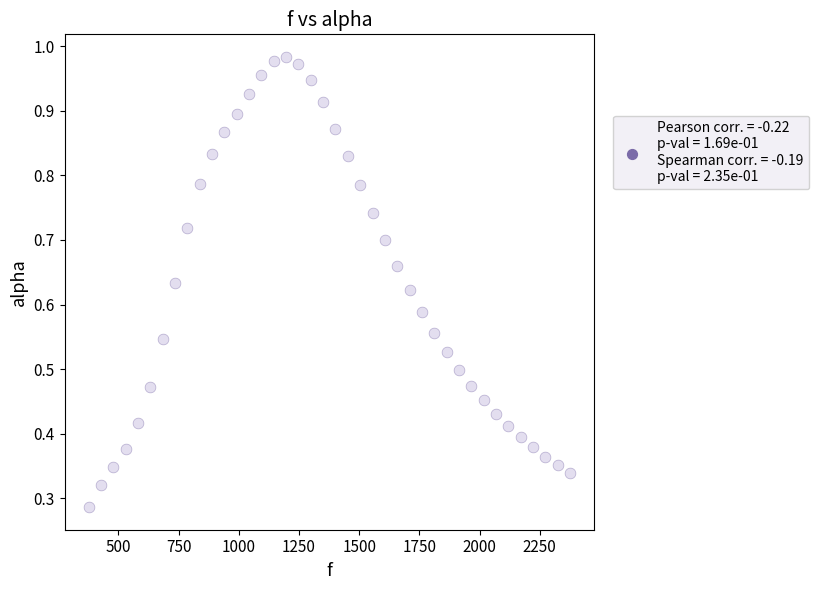

What is the range of X values (max minus min)?

1998.3